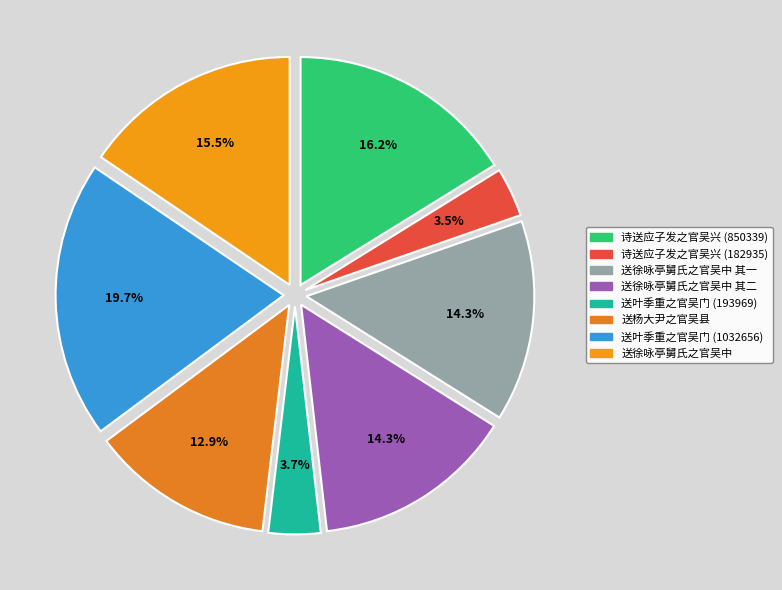

Between 送徐咏亭舅氏之官吴中 其一 and 送叶季重之官吴门 (1032656), which is larger?

送叶季重之官吴门 (1032656)